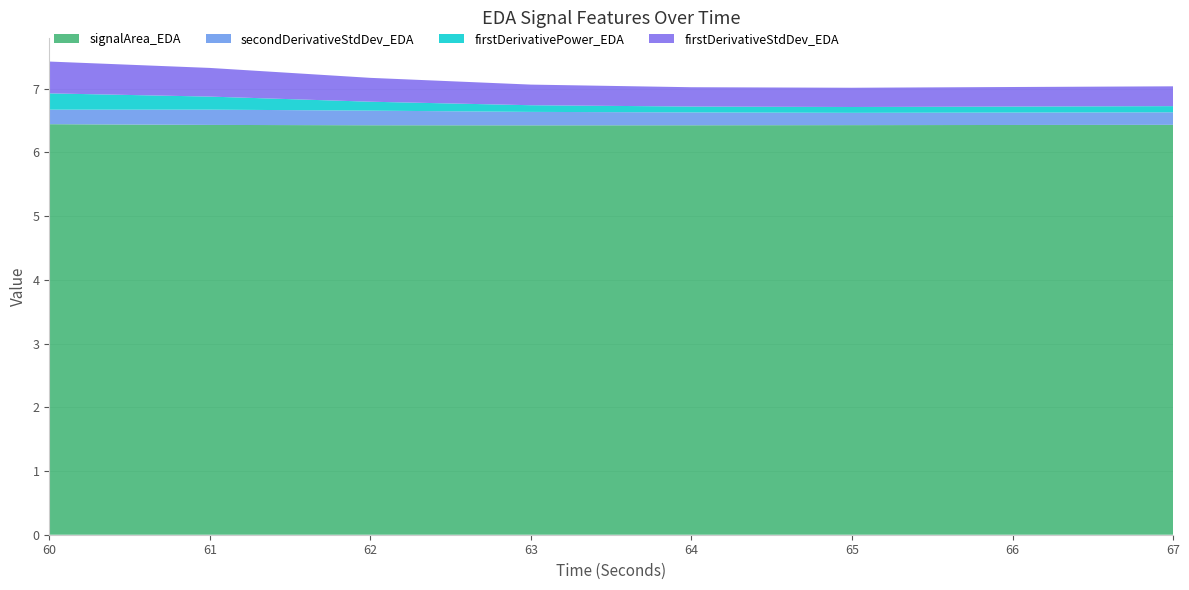

What is the total value across all series at 61?

7.3